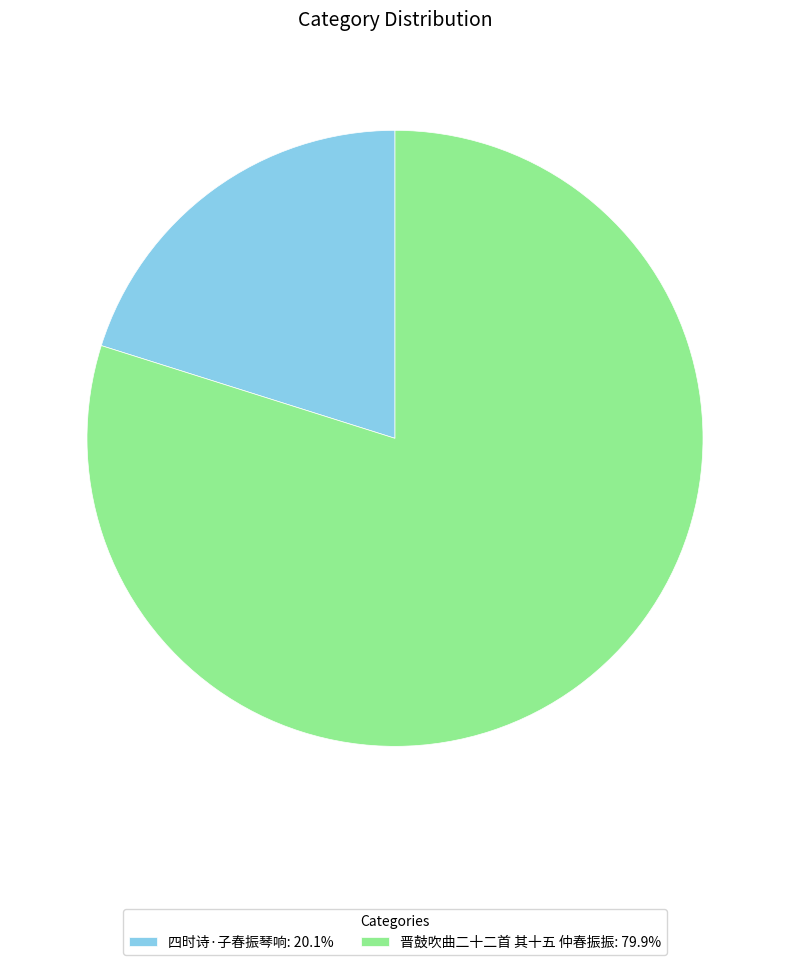

Count the number of slices in the pie.

2